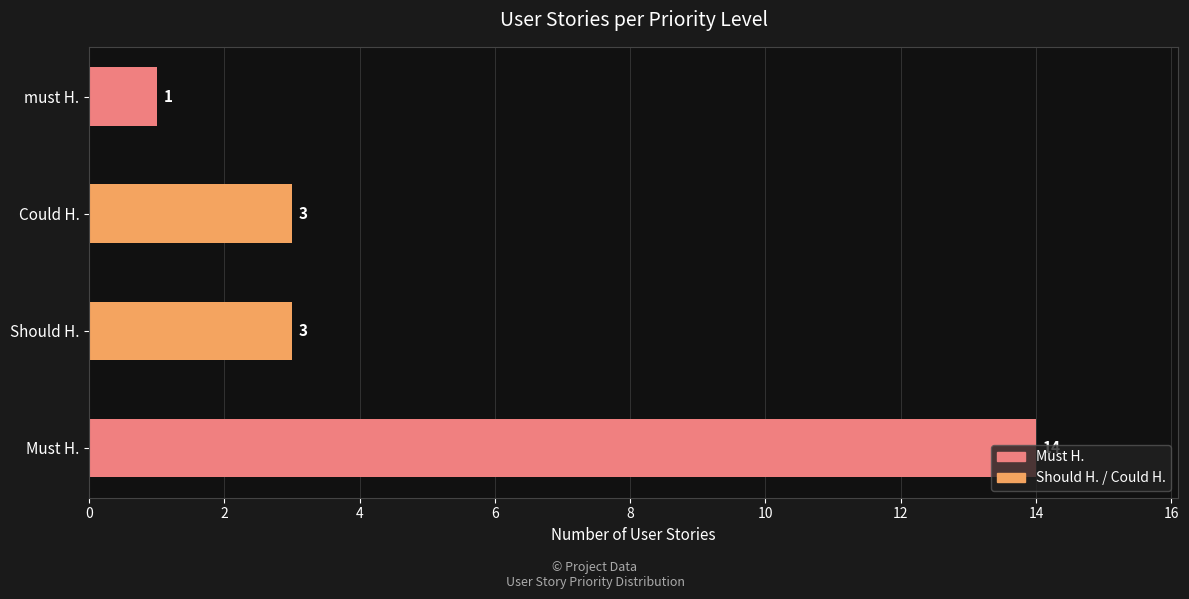

Approximately how many times larger is the value at Could H. compared to Should H.?

1.0